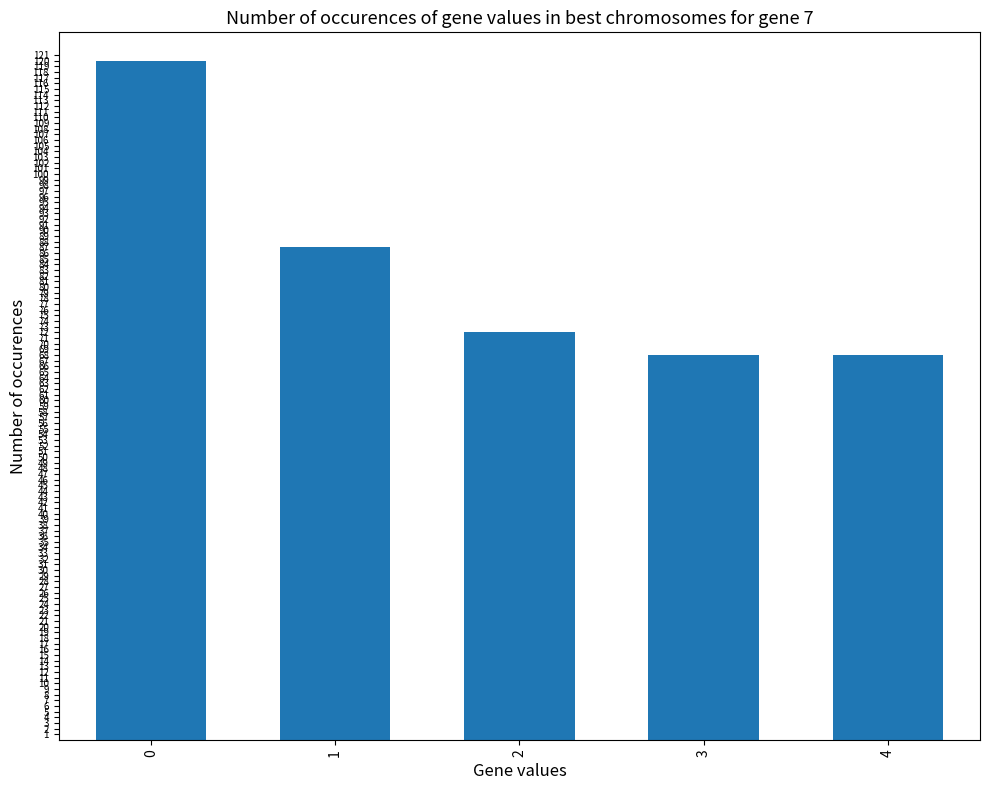

What is the smallest value displayed?

68